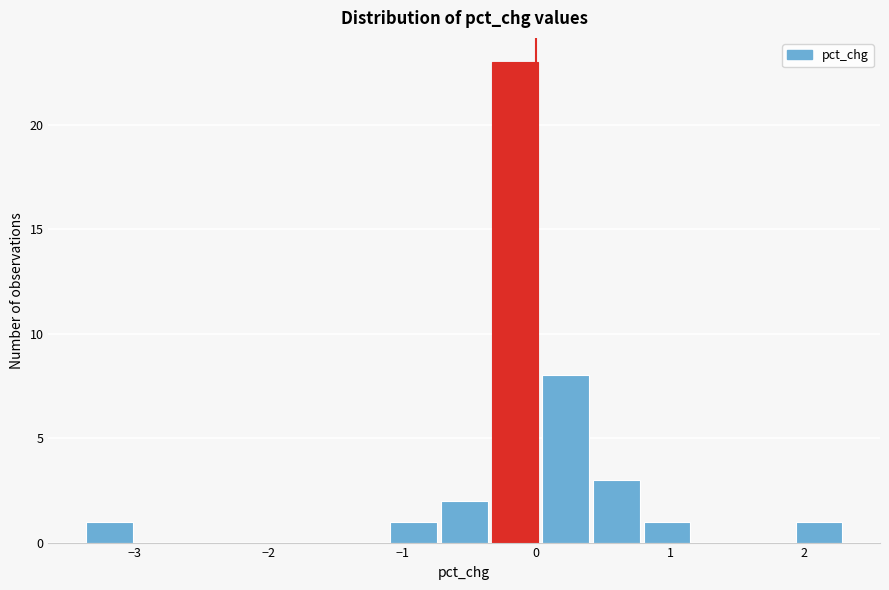

Read against the x-axis, roughly where is the centre of the tallest bar?

-0.2